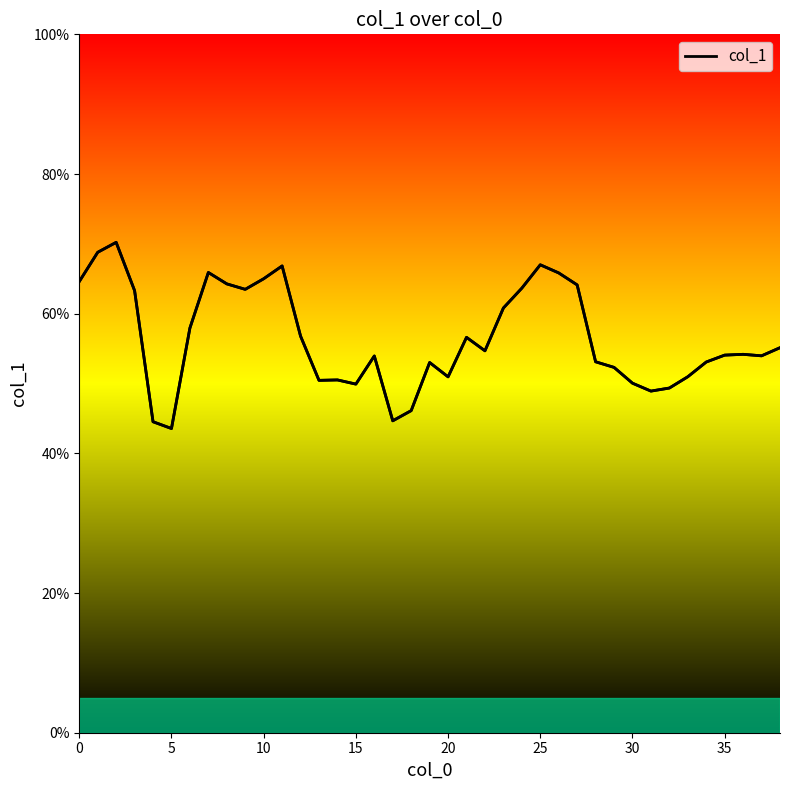

What is the difference between the maximum and minimum values?

26.7